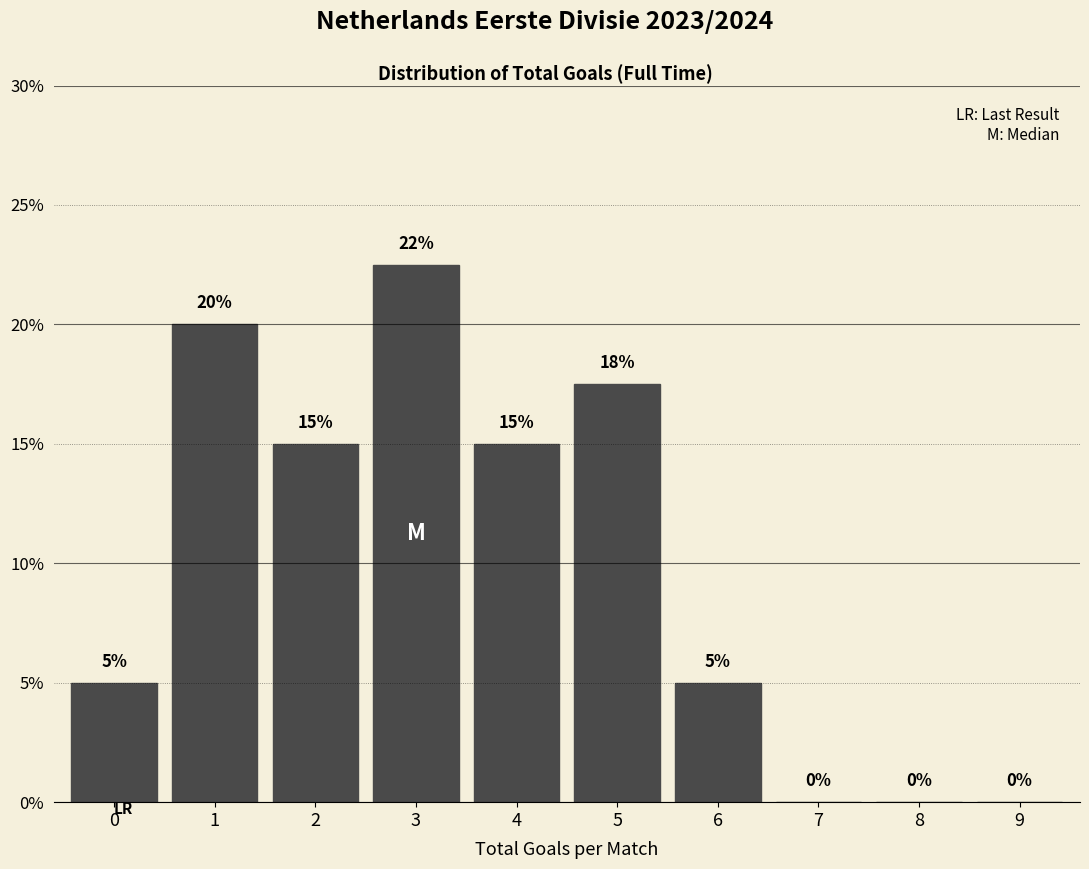

What is the greatest value displayed?

22.5